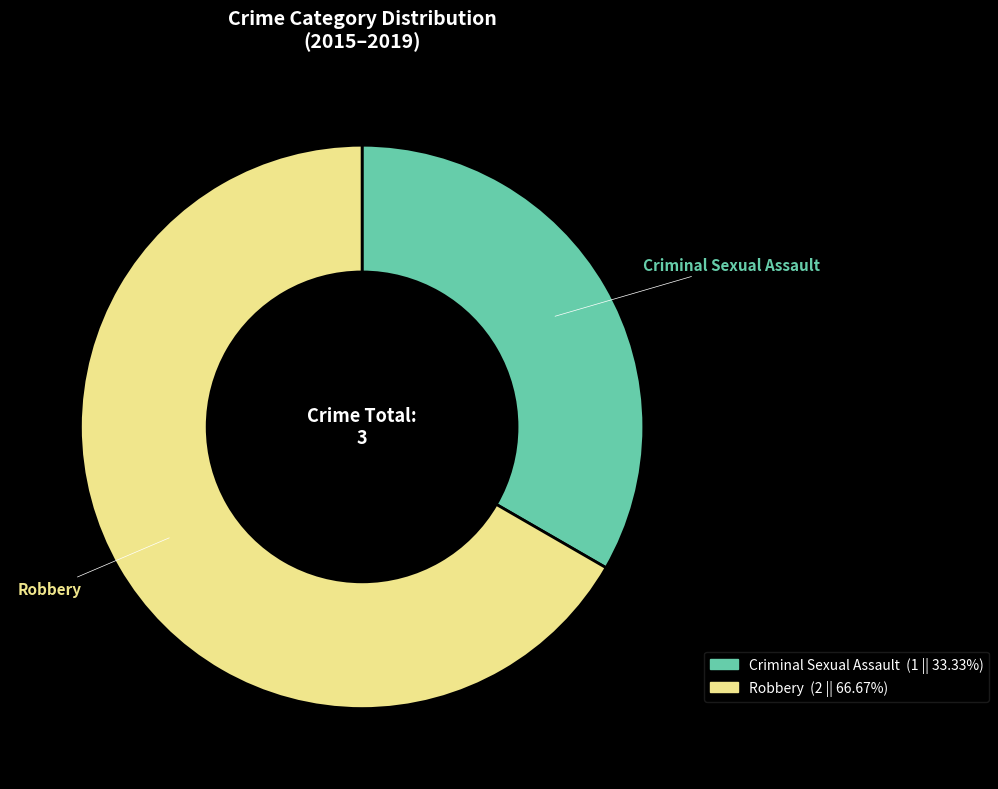

Which has a higher value, Criminal Sexual Assault or Robbery?

Robbery